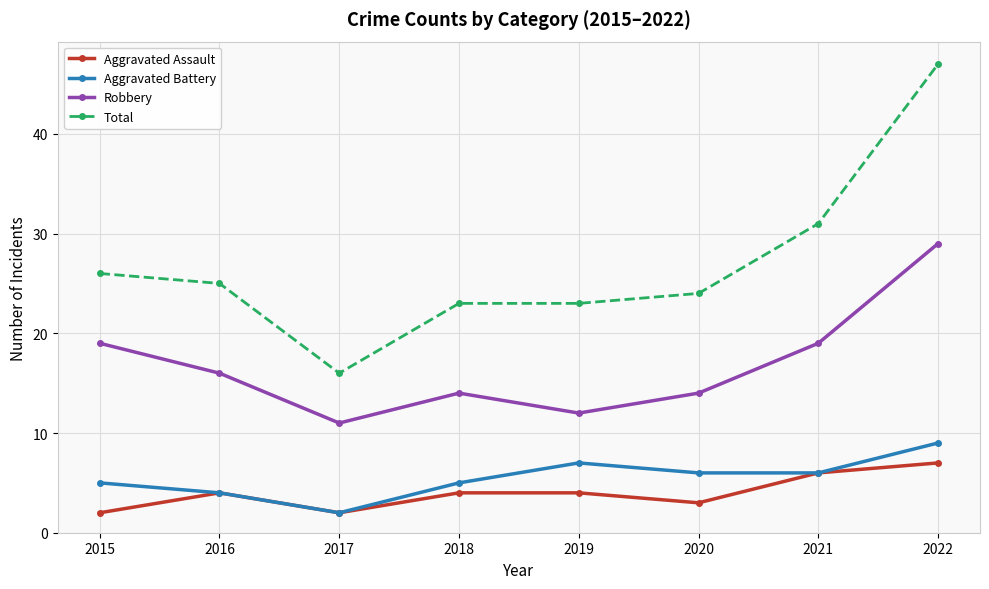

Where is Total nearest to the value 31?

2021